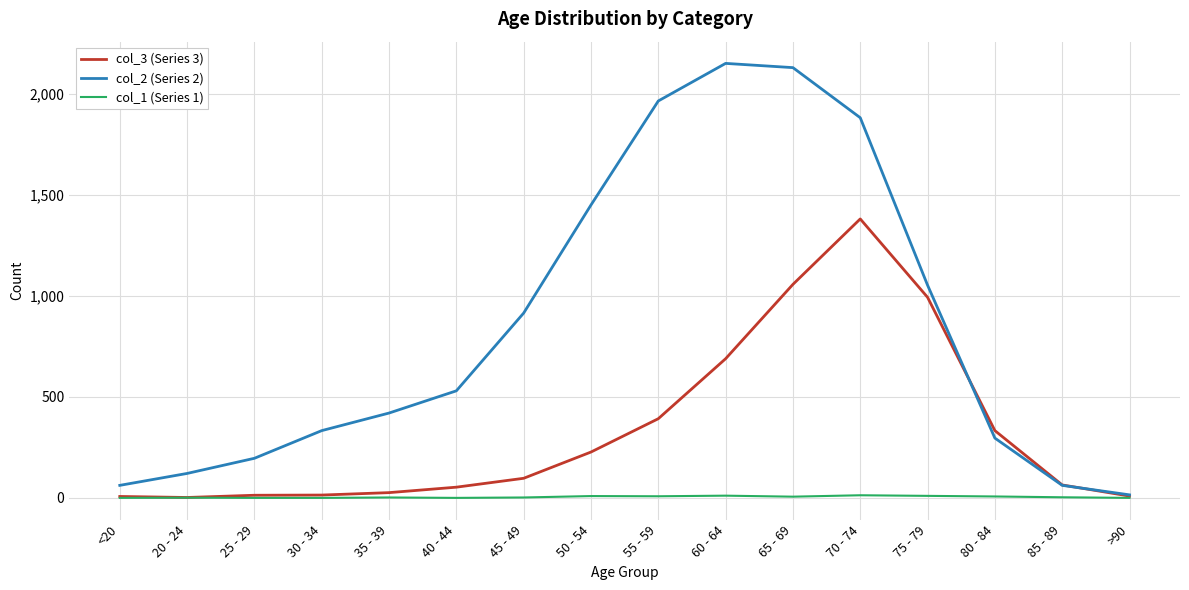

Which series has the widest spread of values?

col_2 (Series 2)